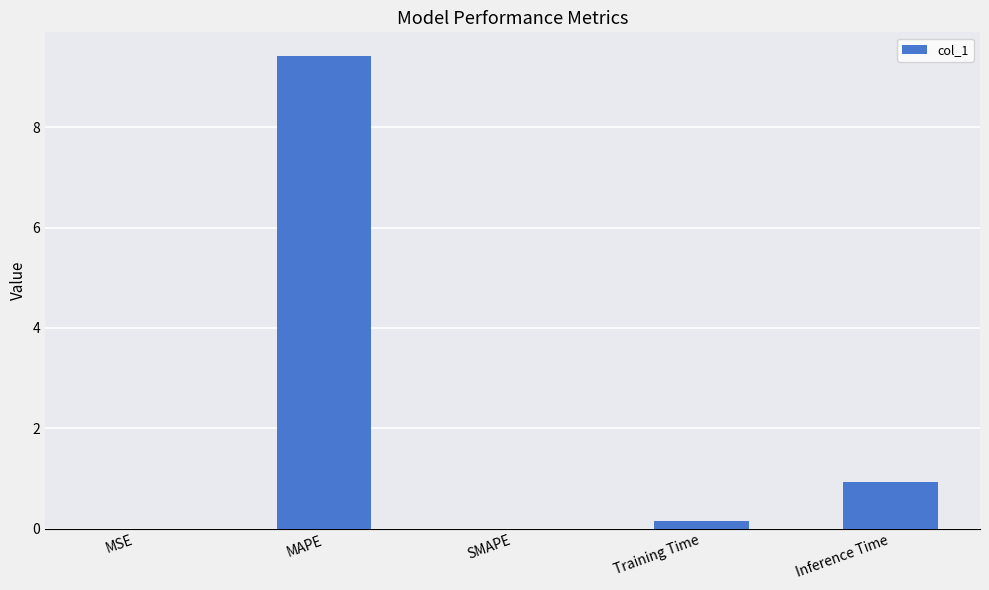

What is the change in value from MSE to Training Time?

+0.2